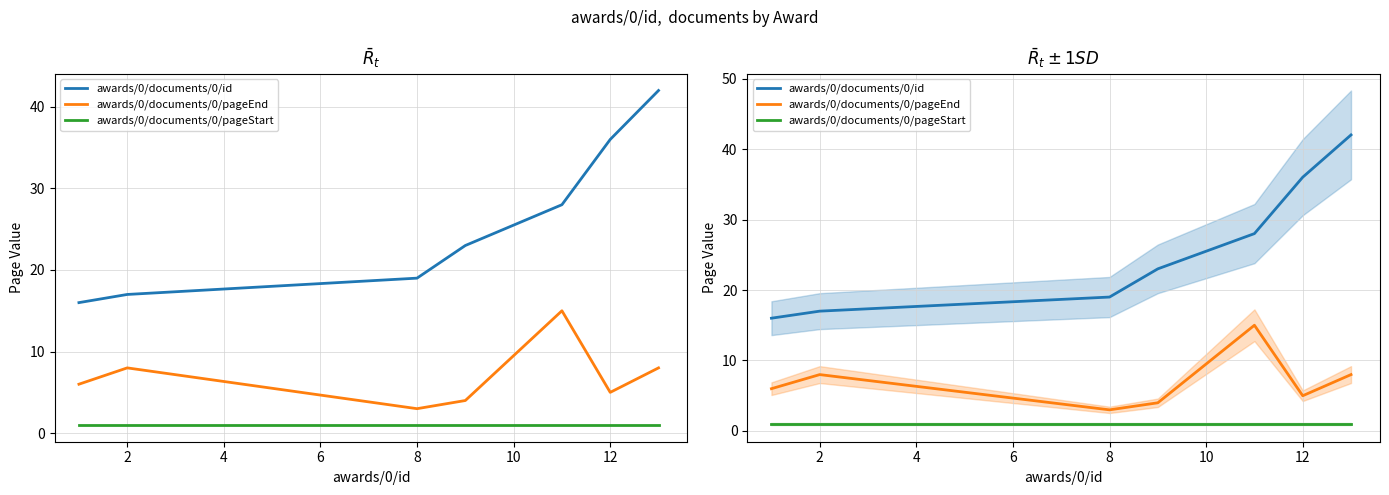

Is it true that awards/0/documents/0/pageEnd equals 2 at 0?

False